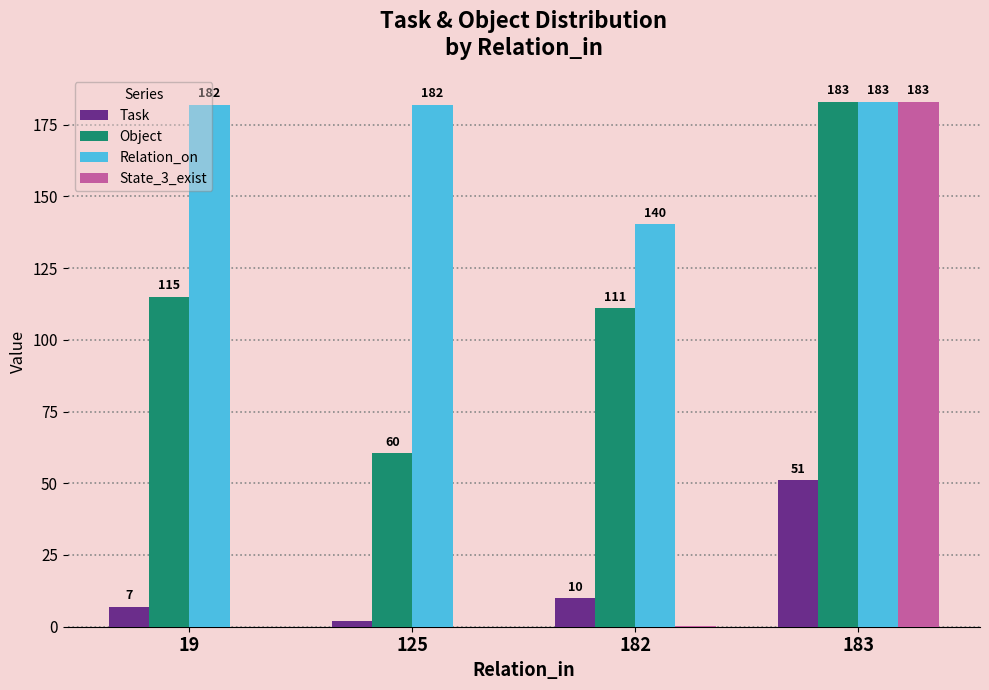

What is the sum of all Task values?

70.0